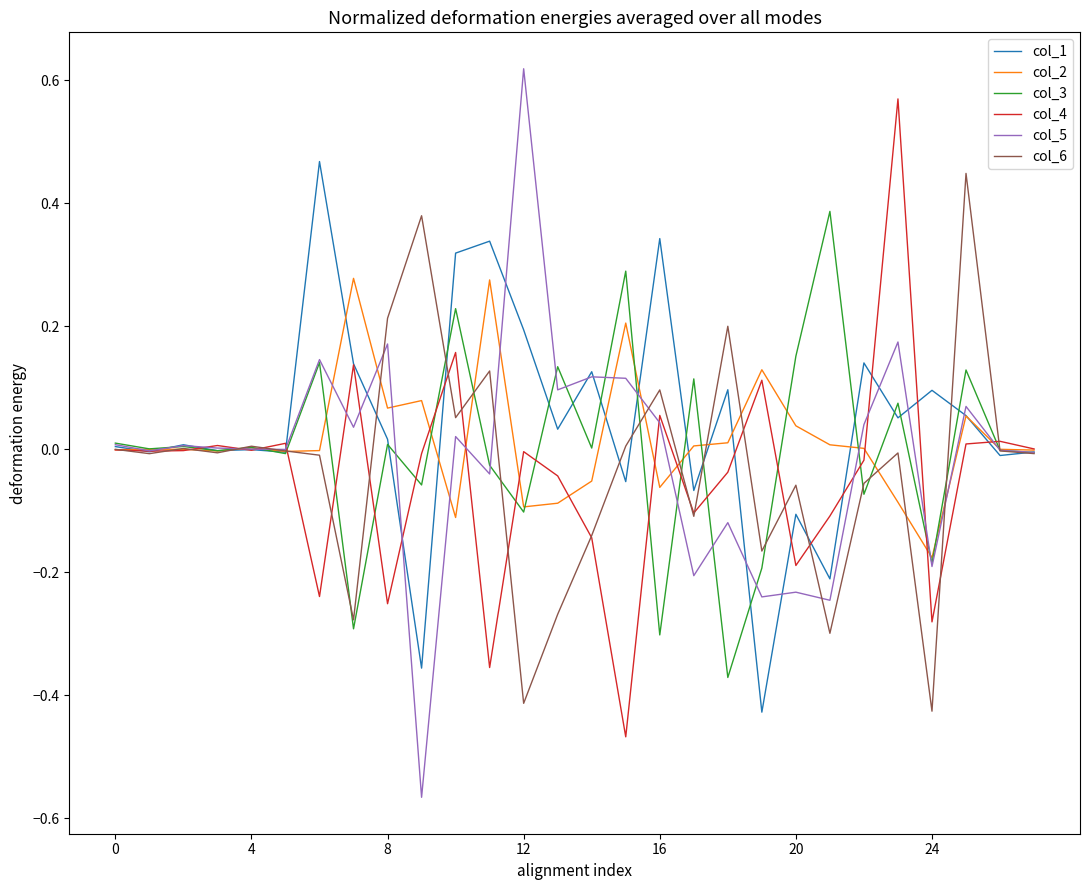

Which series has the largest range (max minus min)?

col_5